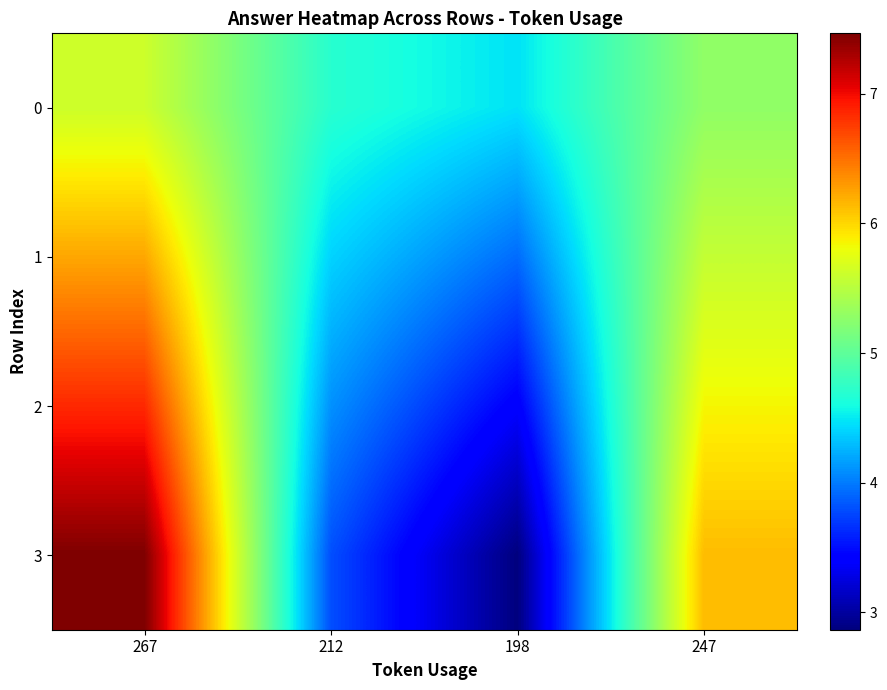

How many categories are shown in the chart?

4